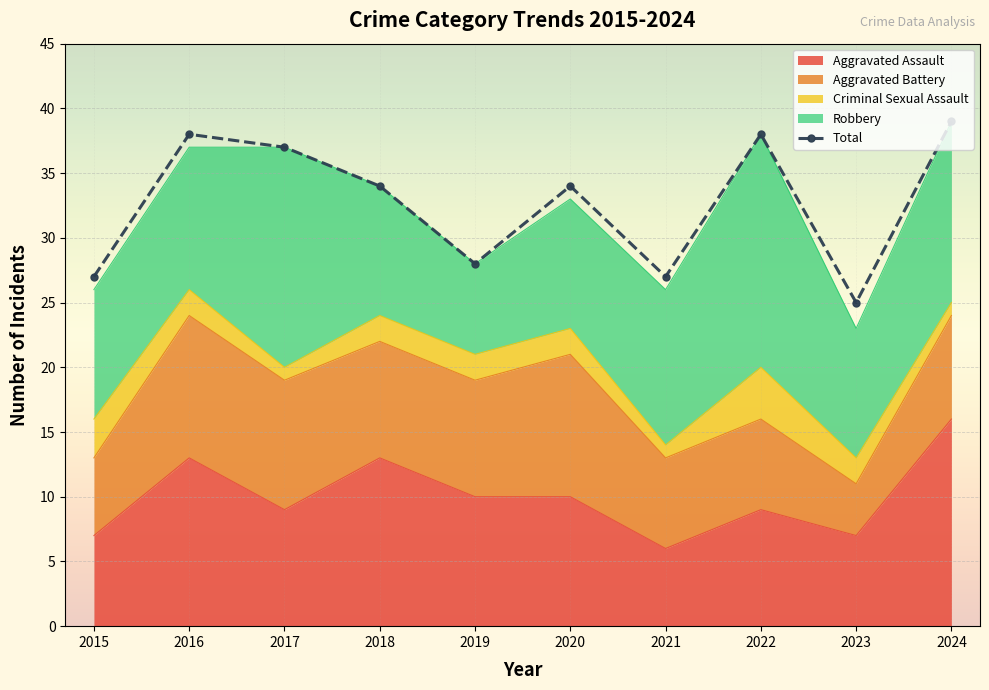

What is the difference between the maximum and minimum values in the Criminal Sexual Assault series?

3